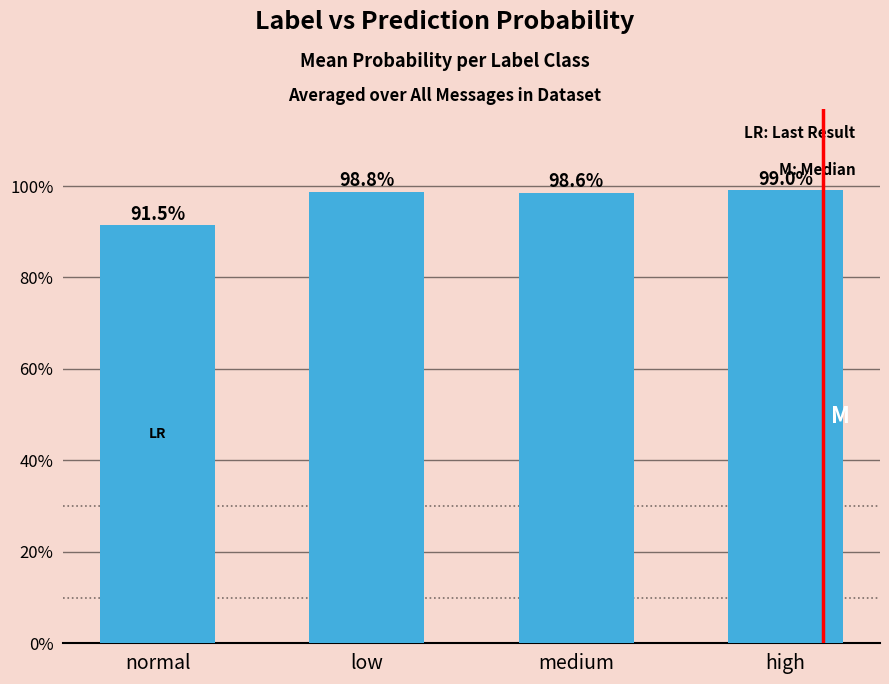

What is the value of the 3rd bar from the left?

98.6